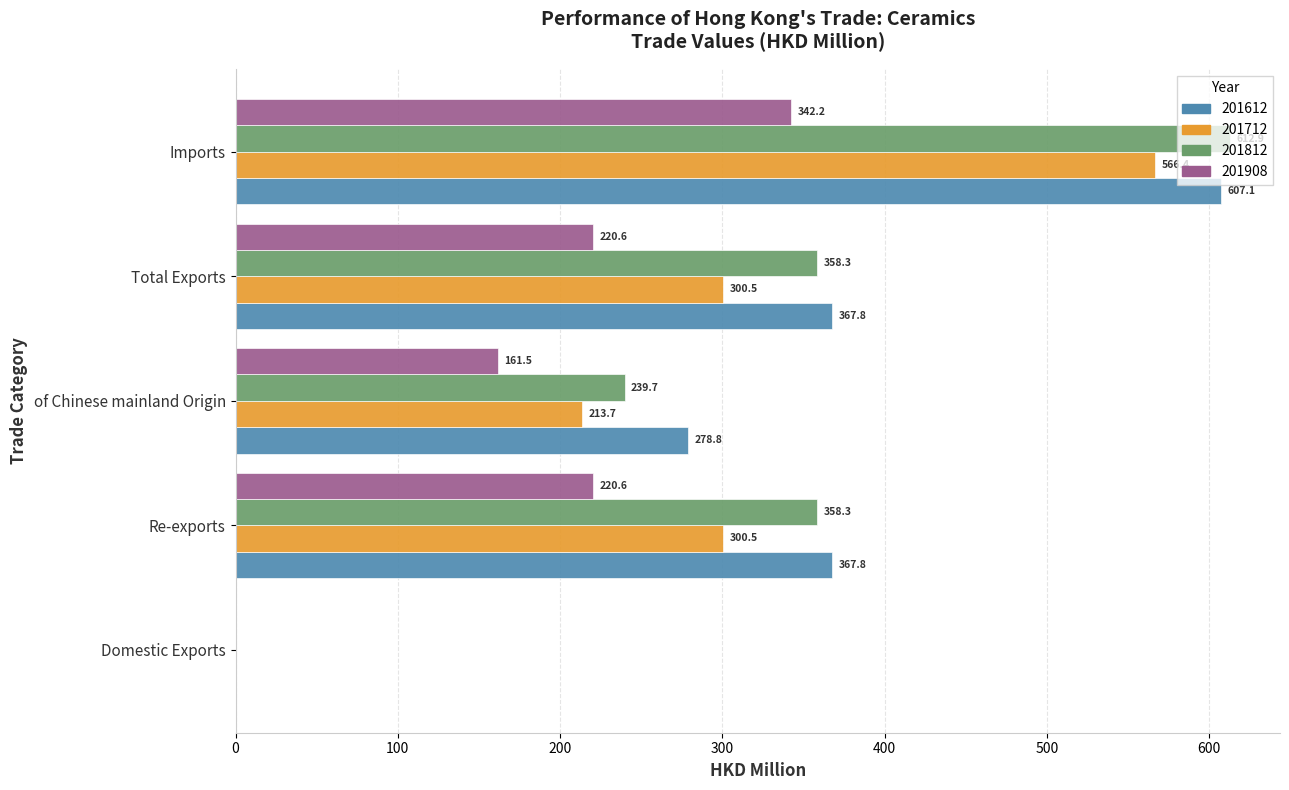

Which category has the highest value in the 201612 series?

Imports